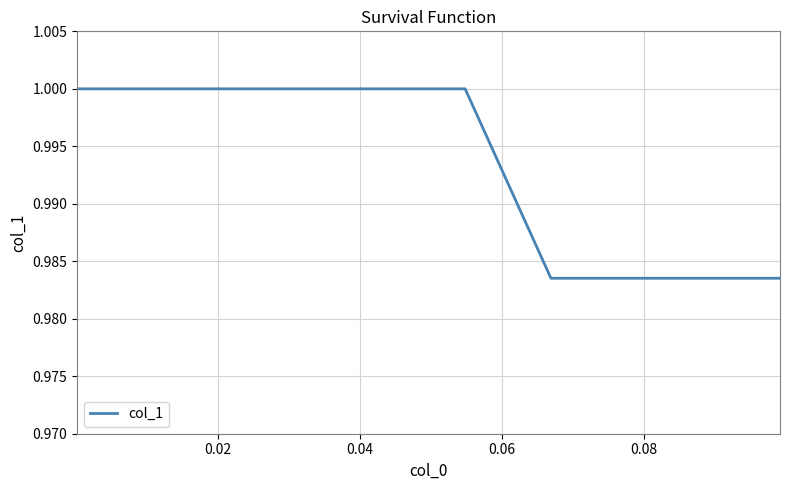

What is the label of the 26th point from the left?

25